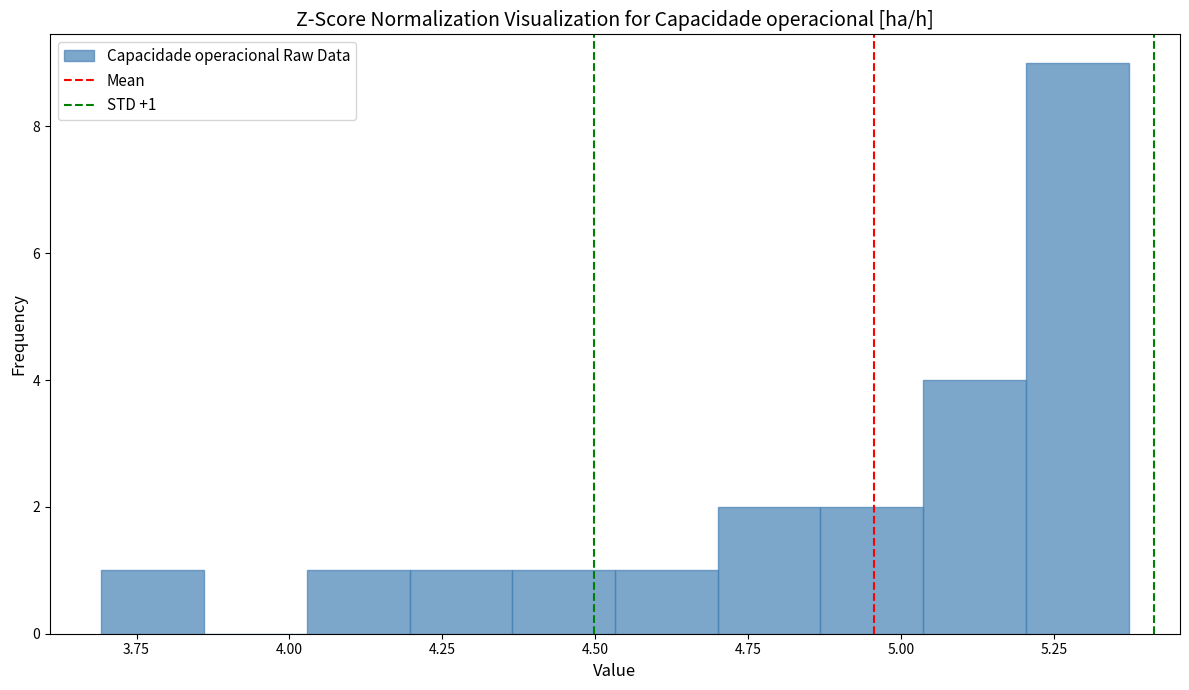

Around what value on the x-axis is the tallest bar? Give the approximate position of its centre, as read against the axis.

5.30